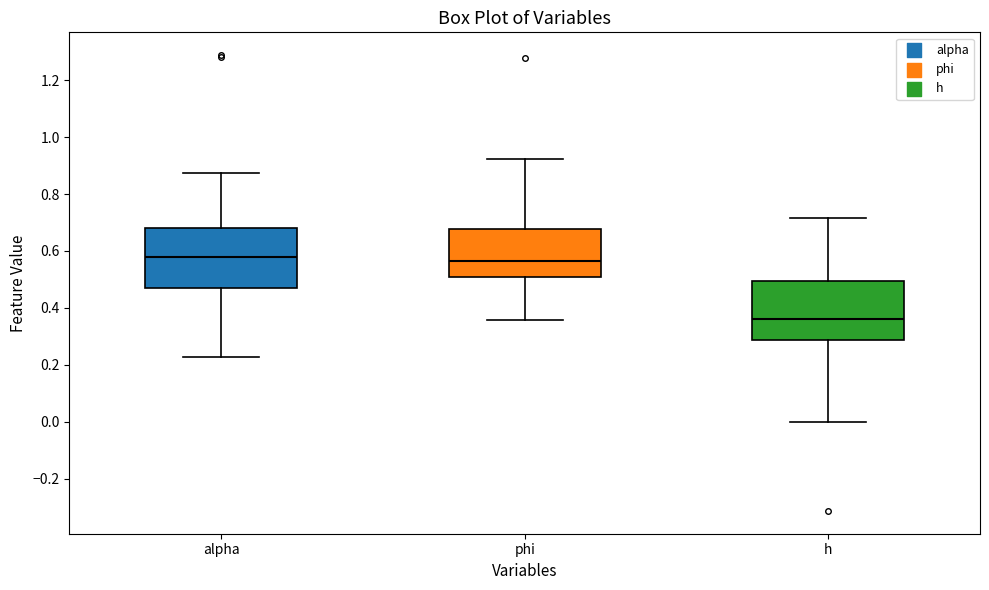

Reading left to right, transcribe this box plot: for each box, give where its median line is, the range the box spans, and where its two whiskers end, as read against the y-axis. The values are not printed on the chart, so give them approximately, as read against the axis.

alpha: median 0.58, box 0.48 to 0.68, whiskers 0.22 to 0.88
phi: median 0.56, box 0.50 to 0.68, whiskers 0.36 to 0.92
h: median 0.36, box 0.28 to 0.50, whiskers 0.00 to 0.72